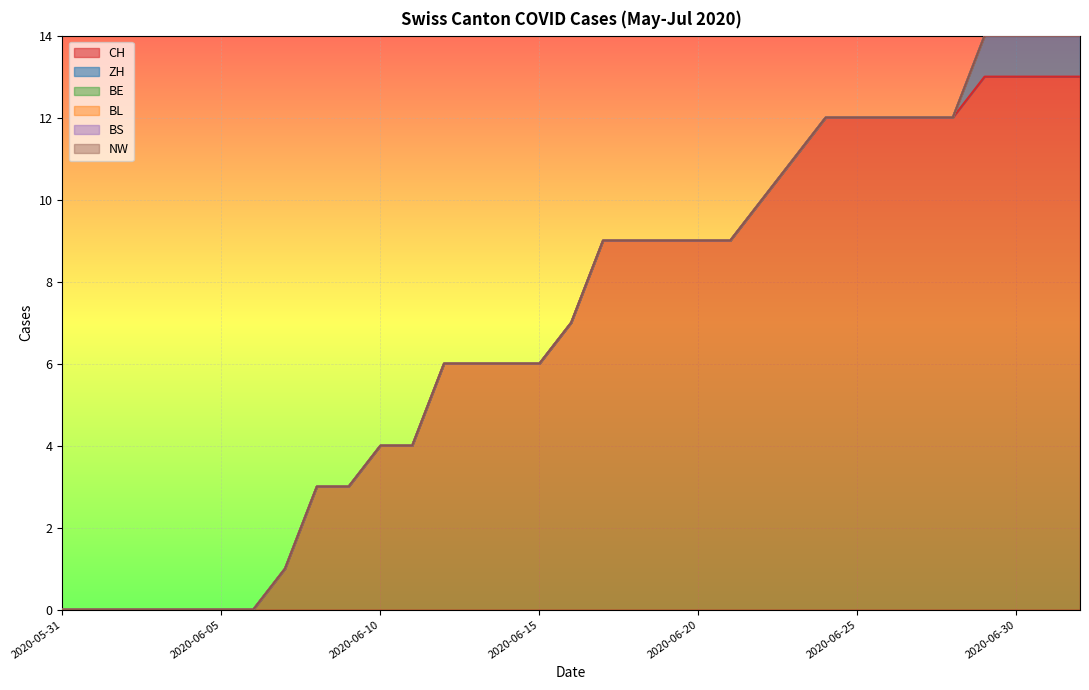

What is the difference between the highest and lowest values at 2020-06-24?

12